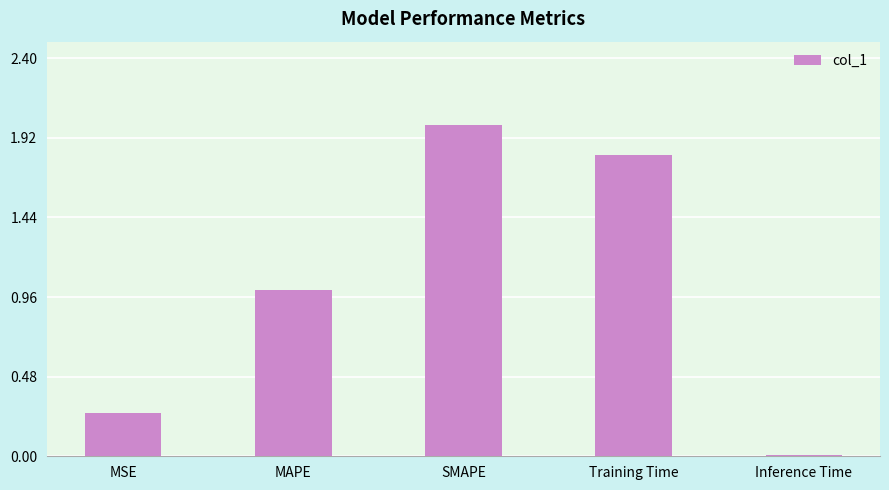

At which label does the data first exceed 1?

MAPE